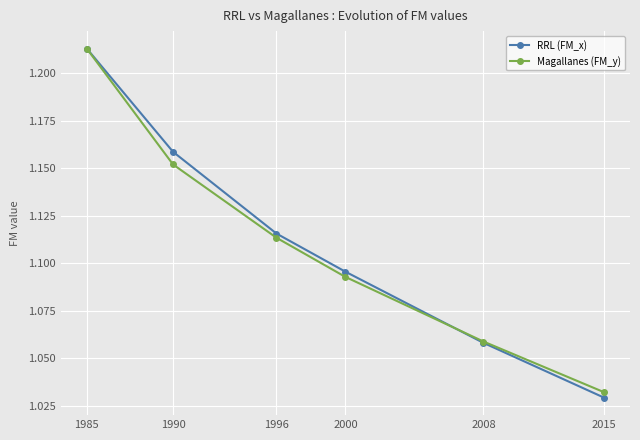

Is the value of Magallanes (FM_y) at 1990 greater than the value of RRL (FM_x) at 2008?

Yes